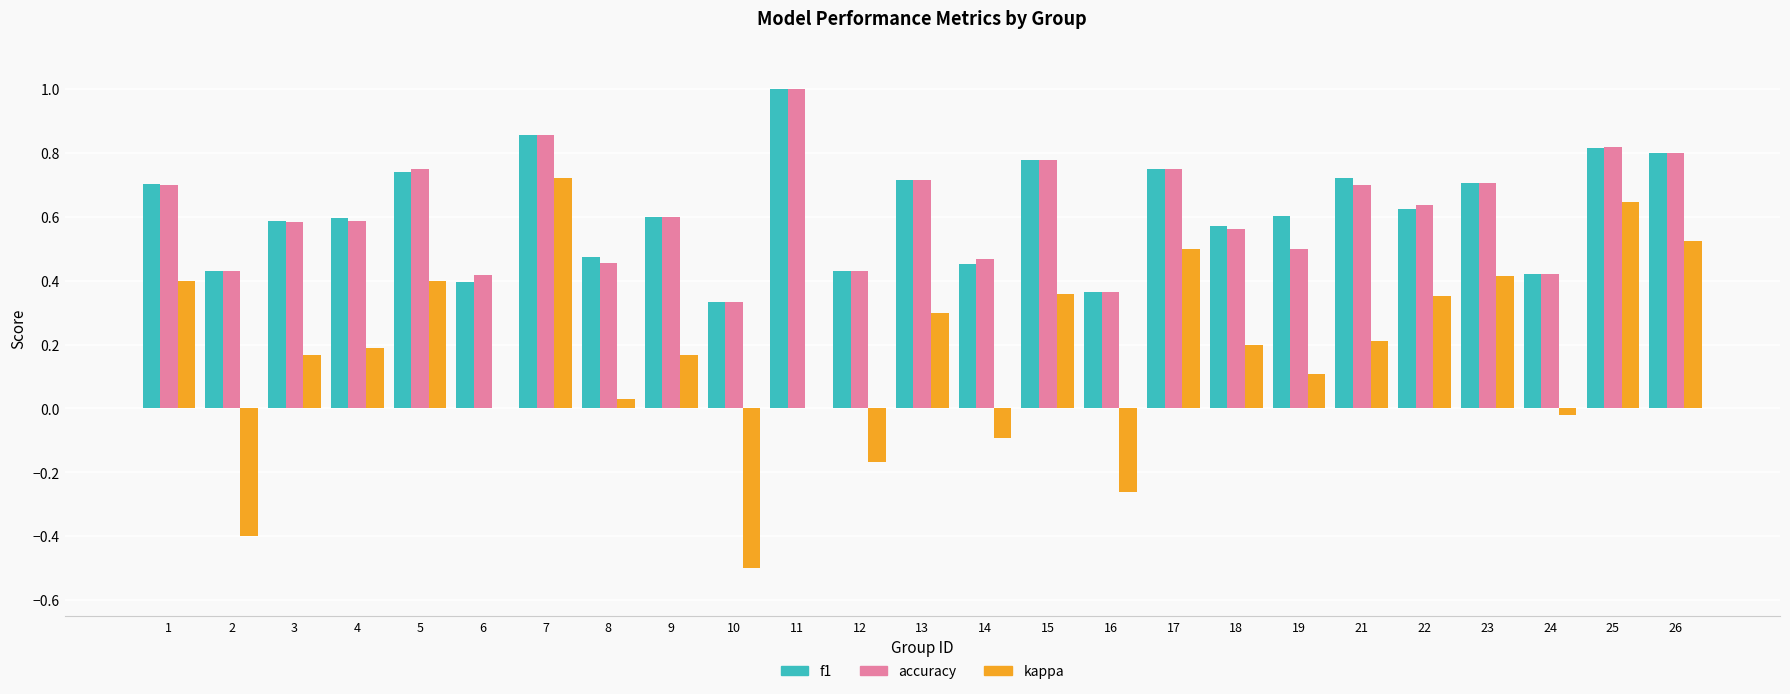

What is the greatest value displayed?

1.0